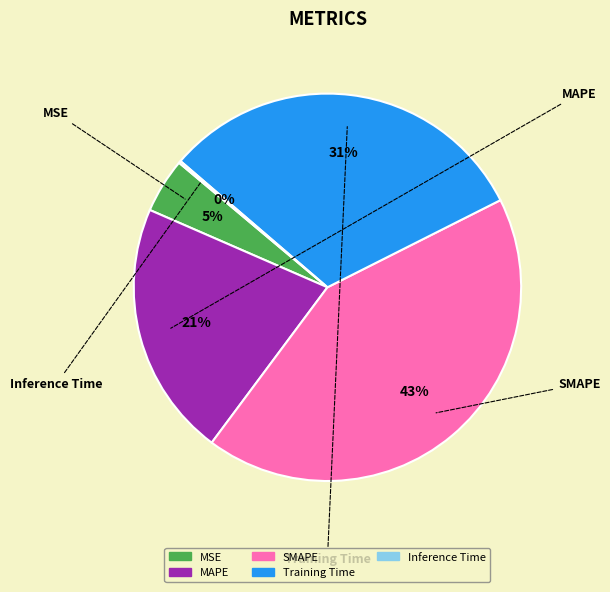

How many slices are in this pie chart?

5